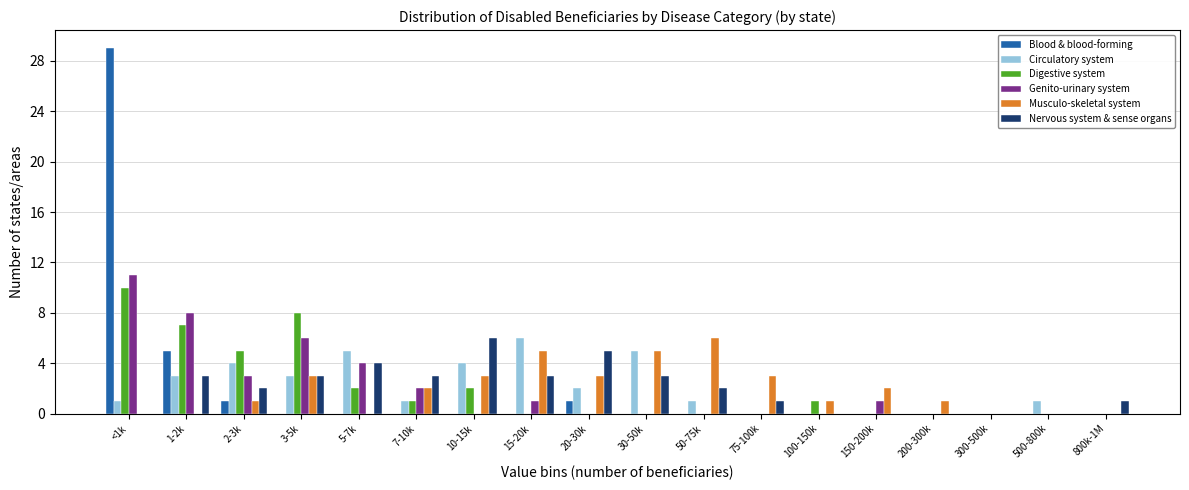

What is the total value across all series at 50-75k?

9